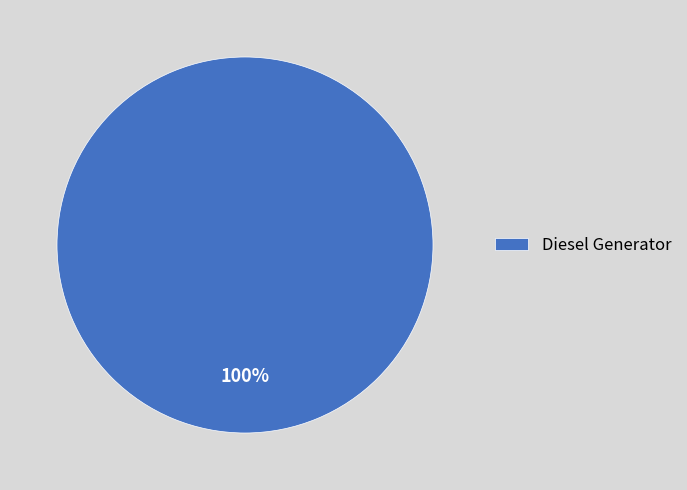

True or false: Diesel Generator accounts for 100% of the total.

True